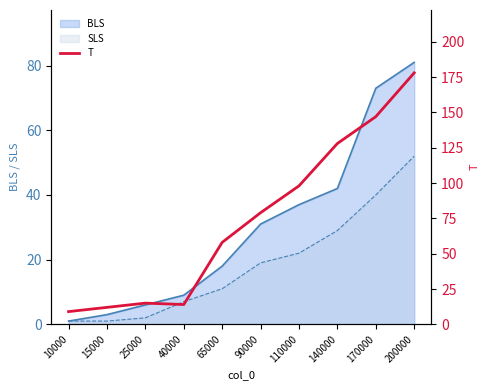

What is the value of the 5th point from the left?

58